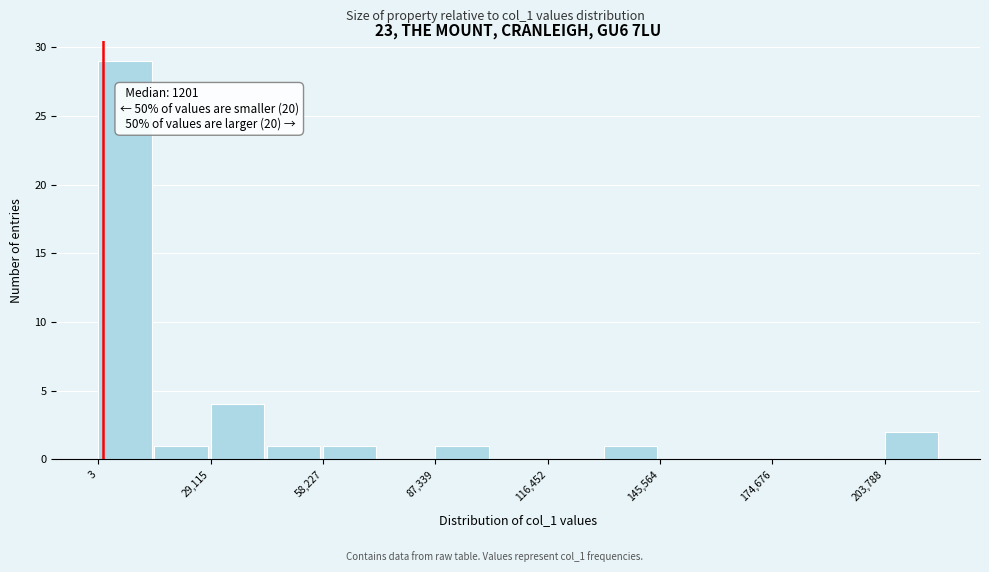

Around what value on the x-axis is the tallest bar? Give the approximate position of its centre, as read against the axis.

5000